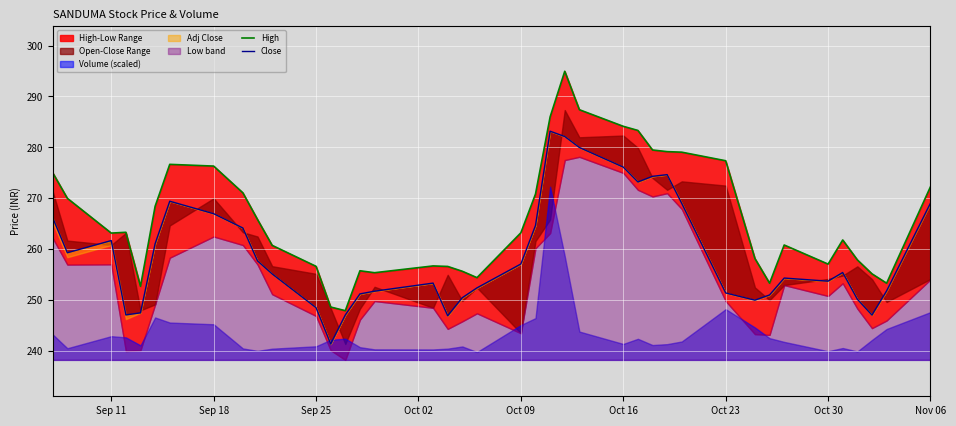

What is the average value of the Close series?

259.2